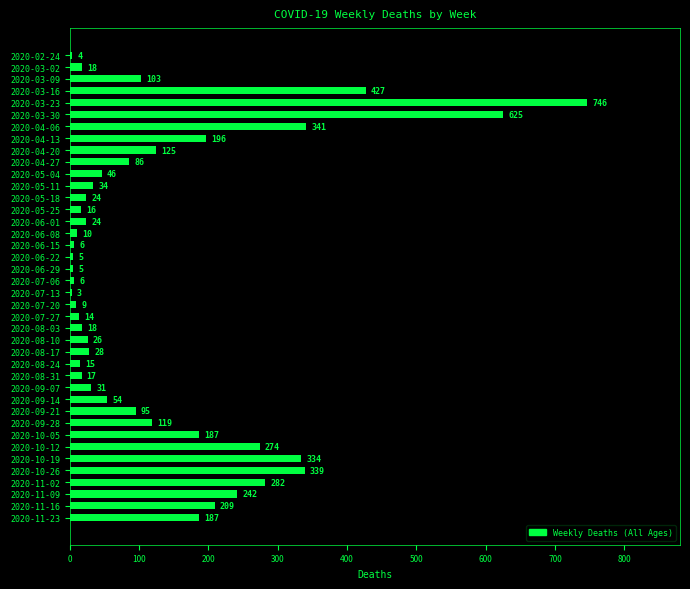

Does the chart contain any negative values?

No